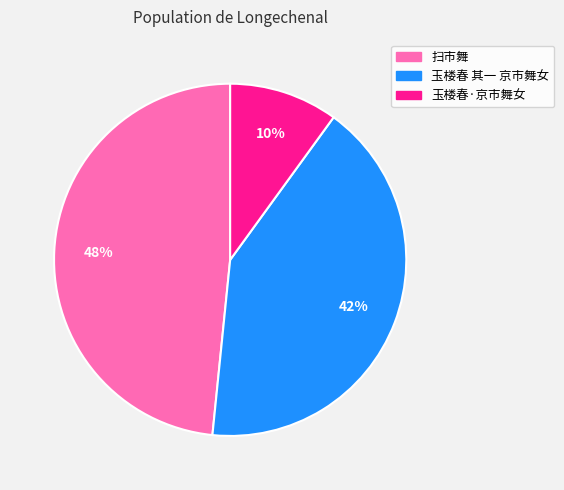

Do 玉楼春 其一 京市舞女 and 玉楼春·京市舞女 together represent more than half of the pie?

Yes